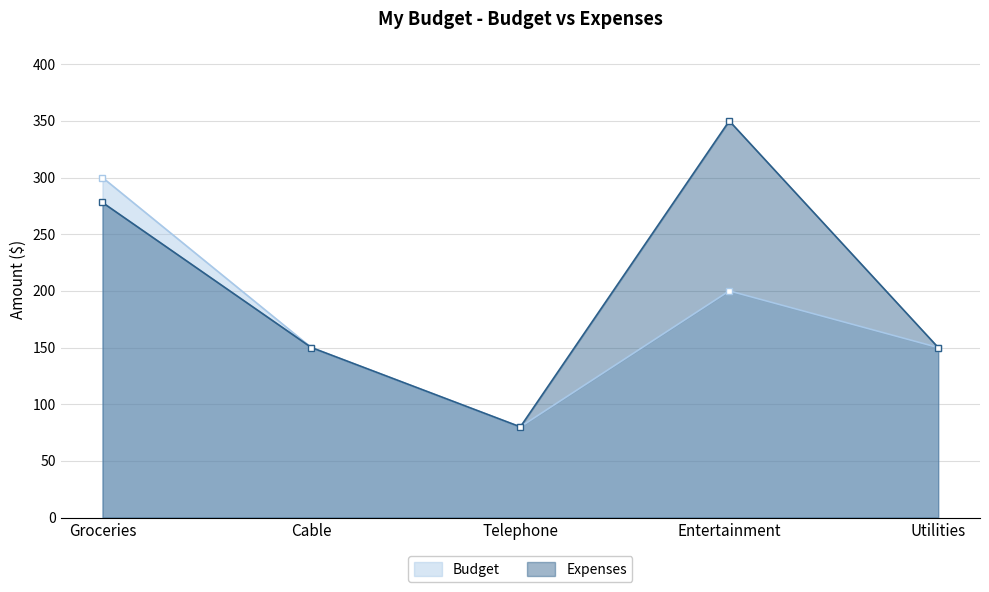

How many lines are shown in the chart?

2